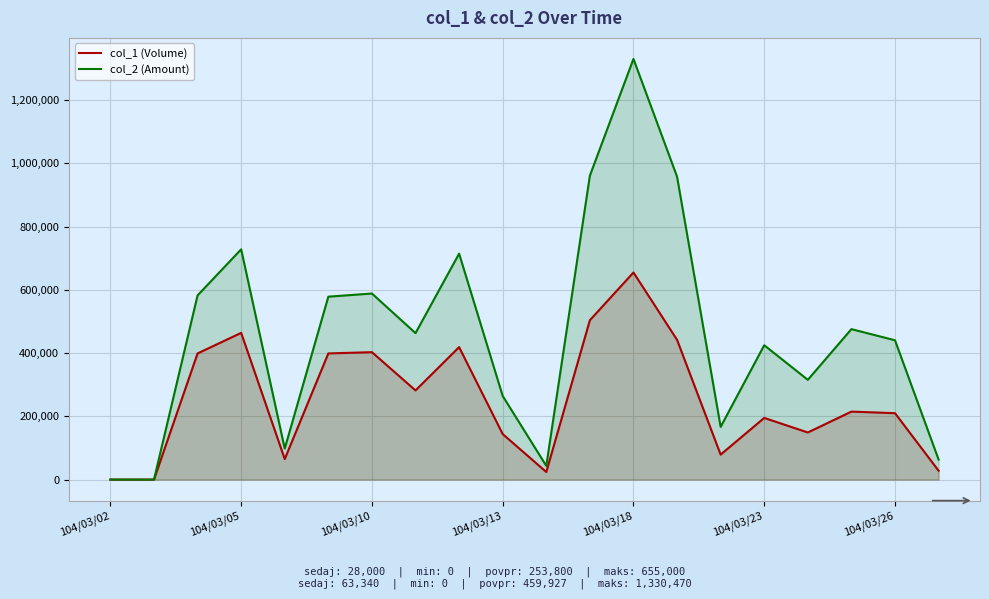

Where is col_2 (Amount) nearest to the value 665235?

8